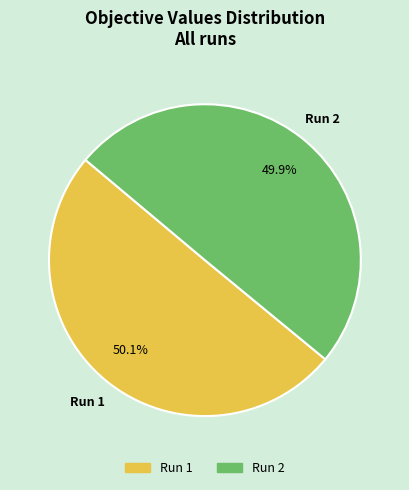

True or false: Run 2 accounts for 50% of the total.

True